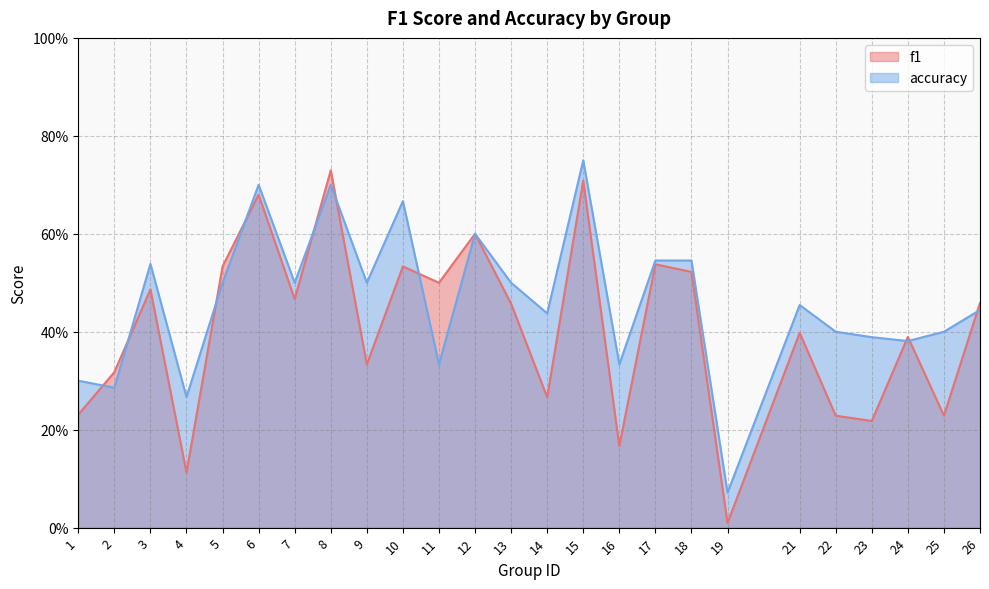

How many data points does each series have?

25